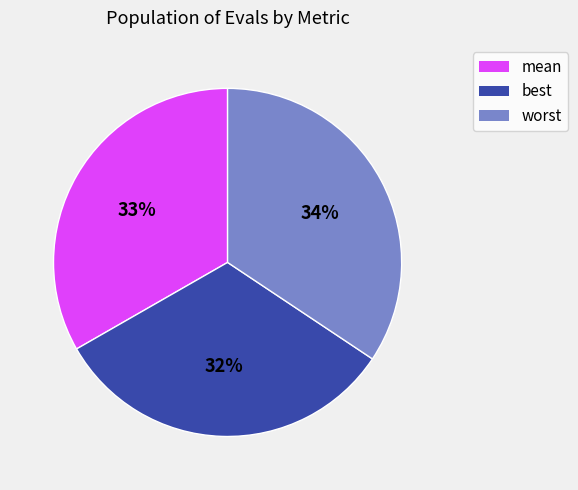

Approximately how many times larger is the value at best compared to worst?

0.9